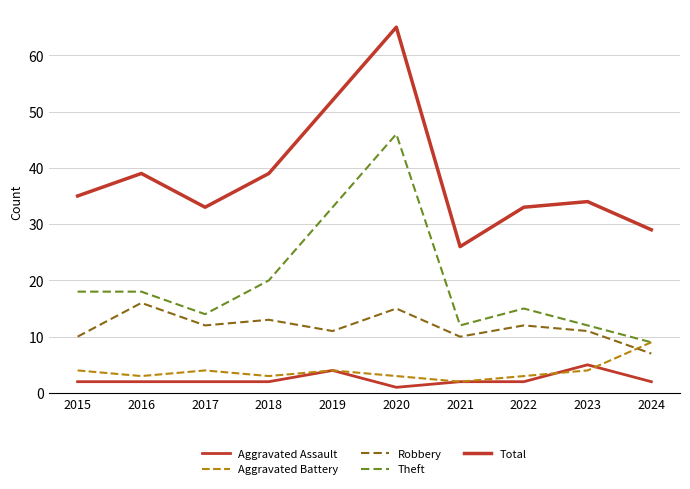

How many lines are shown in the chart?

5